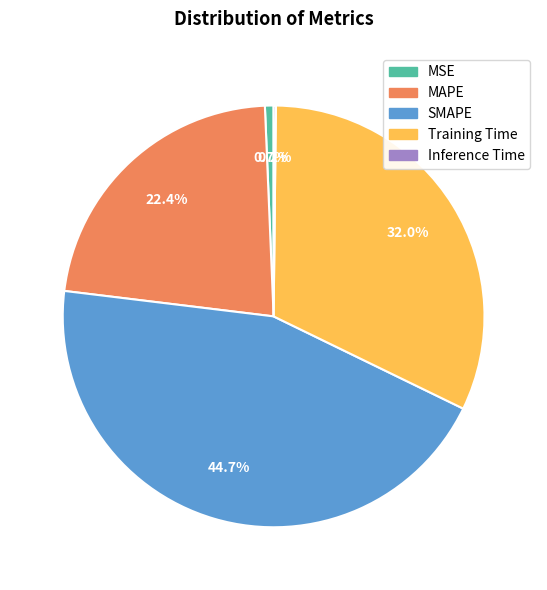

Which category has the biggest portion of the pie?

SMAPE